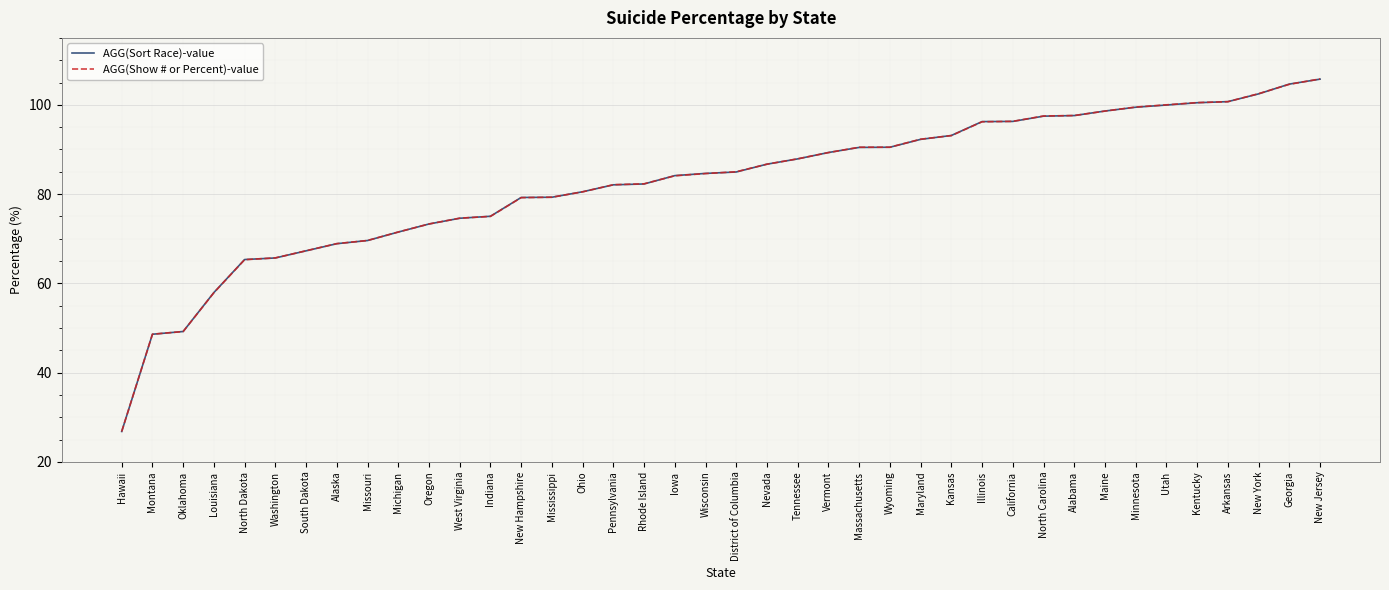

Read the AGG(Sort Race)-value value at Minnesota.

99.5